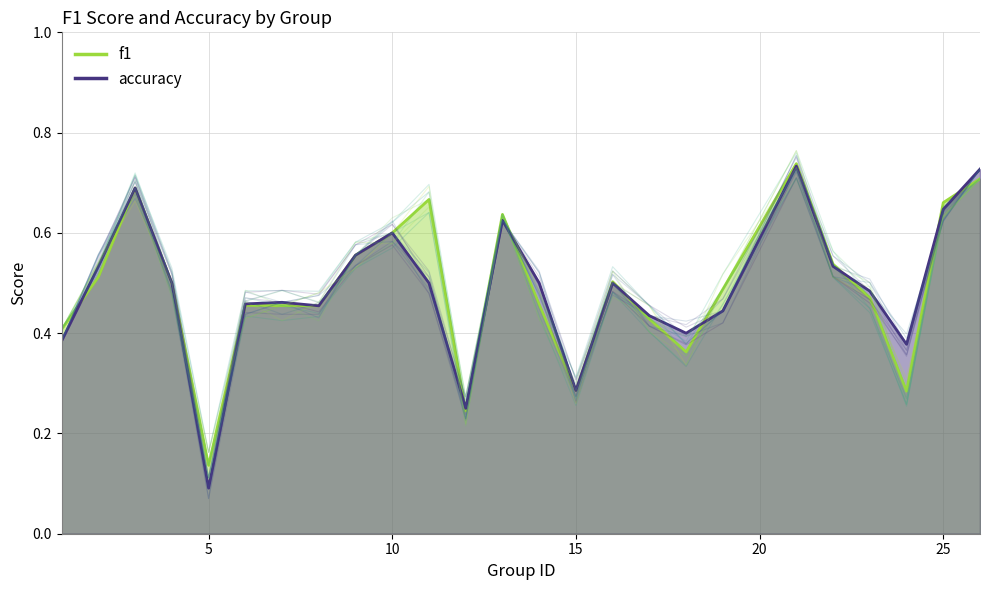

How many times do accuracy and f1 cross each other?

10